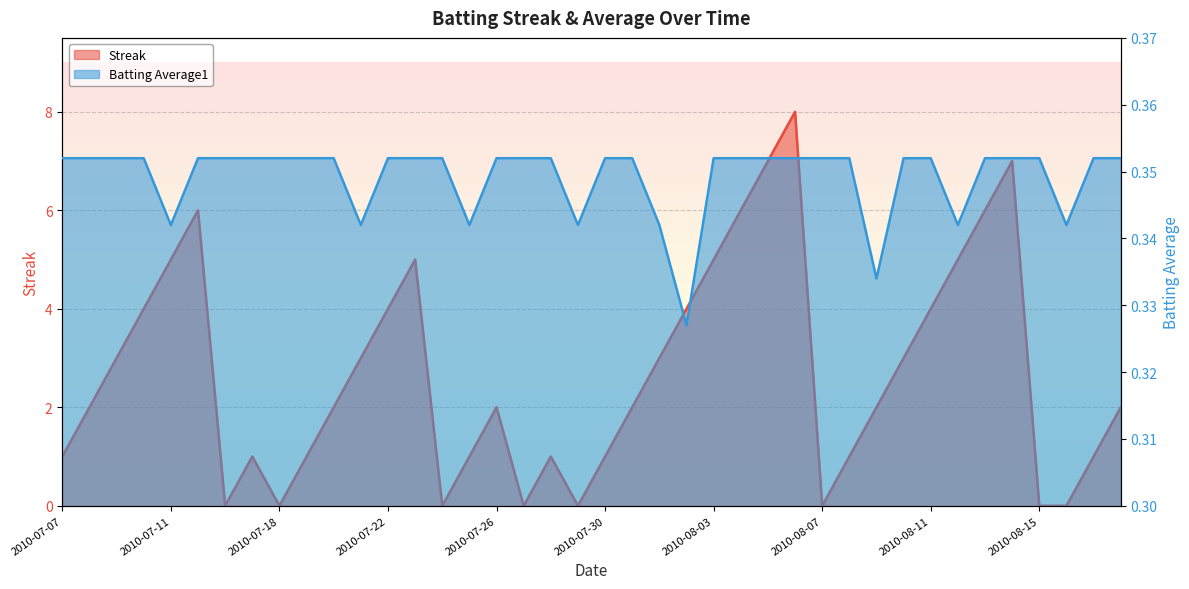

The value of Streak at 2010-08-18 is 2.0. True or false?

True